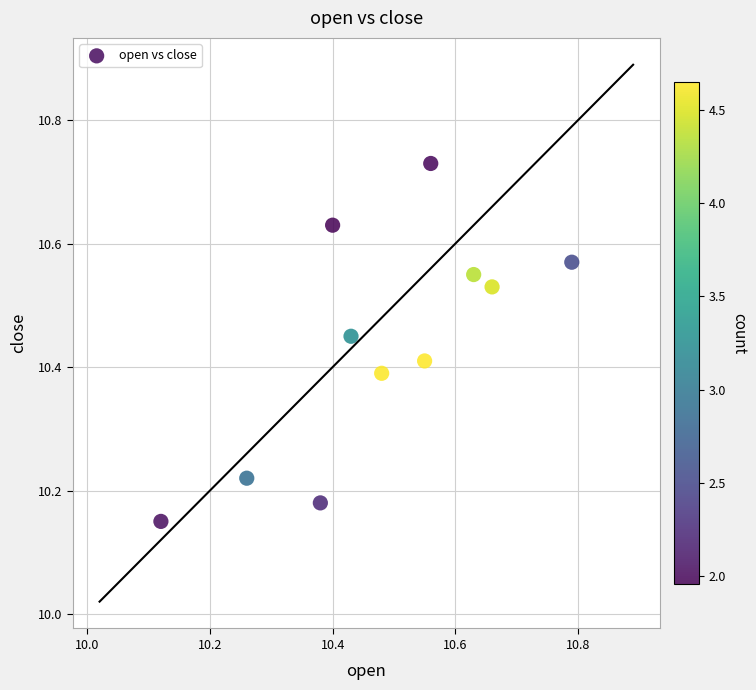

What is the range of Y values (max minus min)?

0.6